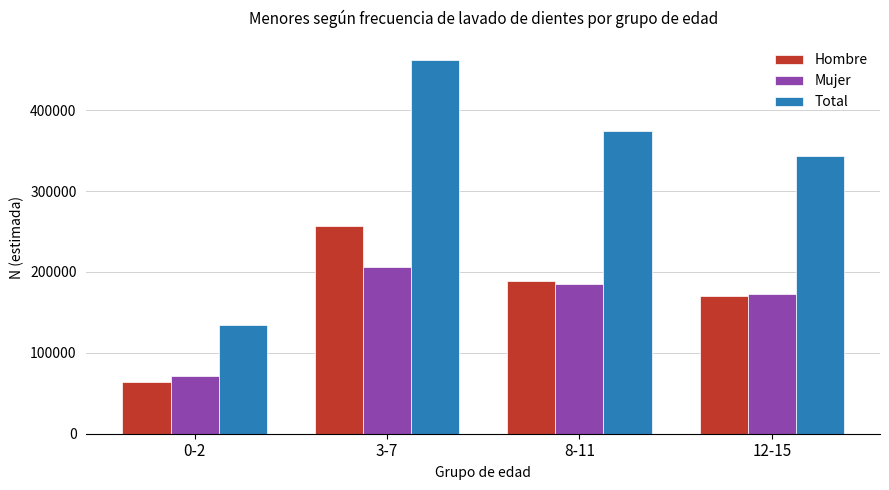

Rank the categories by Total value from highest to lowest.

3-7, 8-11, 12-15, 0-2